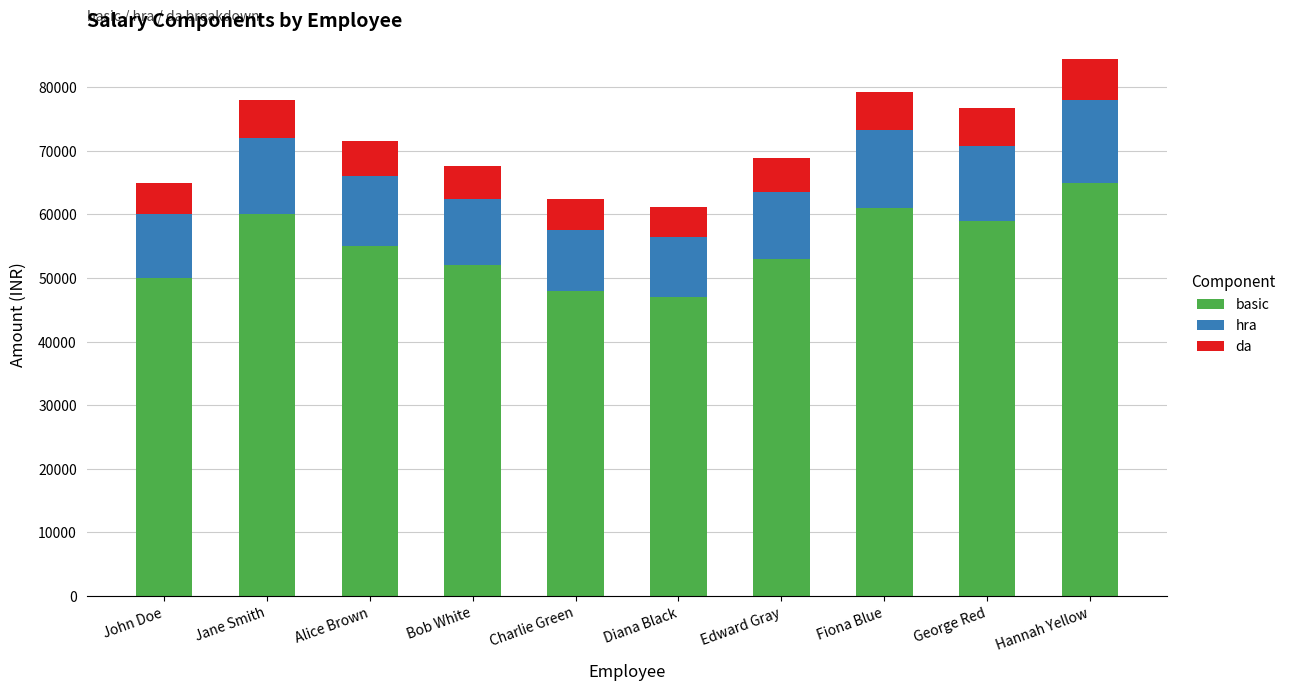

What is the sum of the basic values at Jane Smith and Fiona Blue?

121000